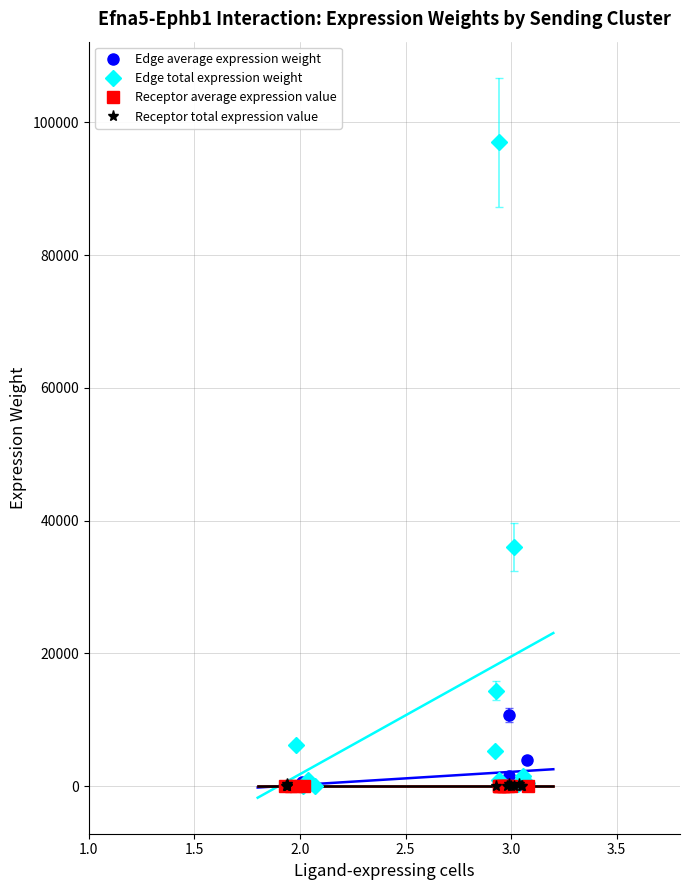

True or false: Receptor average expression value and Edge average expression weight cross at least once.

False